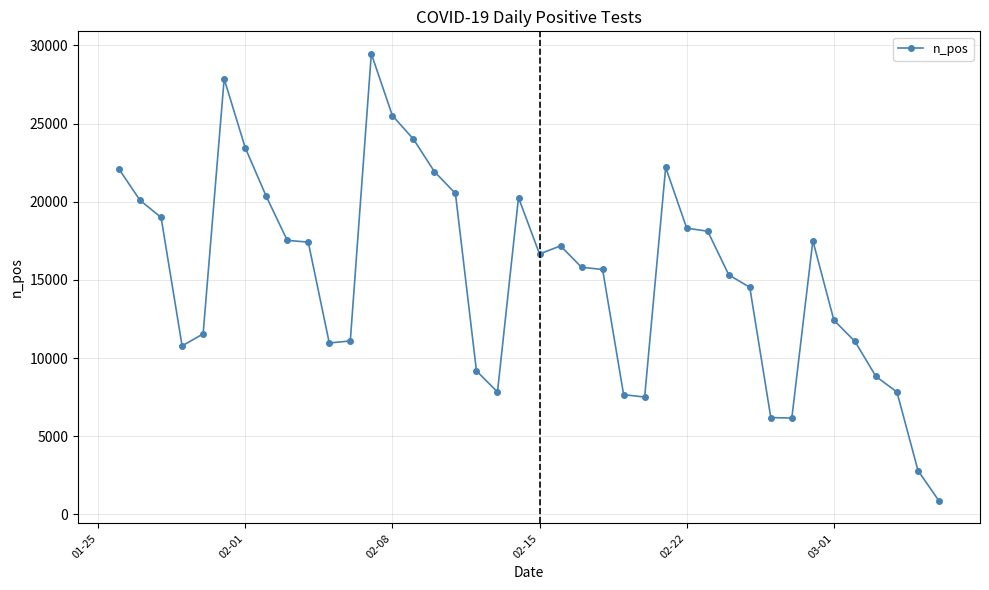

What is the difference between the second highest and second lowest values?

25057